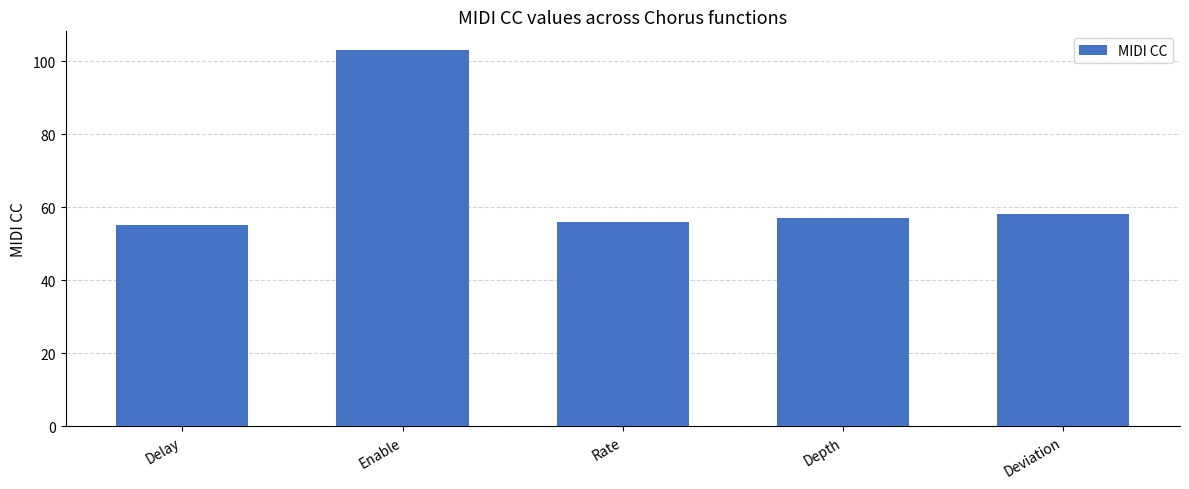

The value at Deviation is 16. True or false?

False